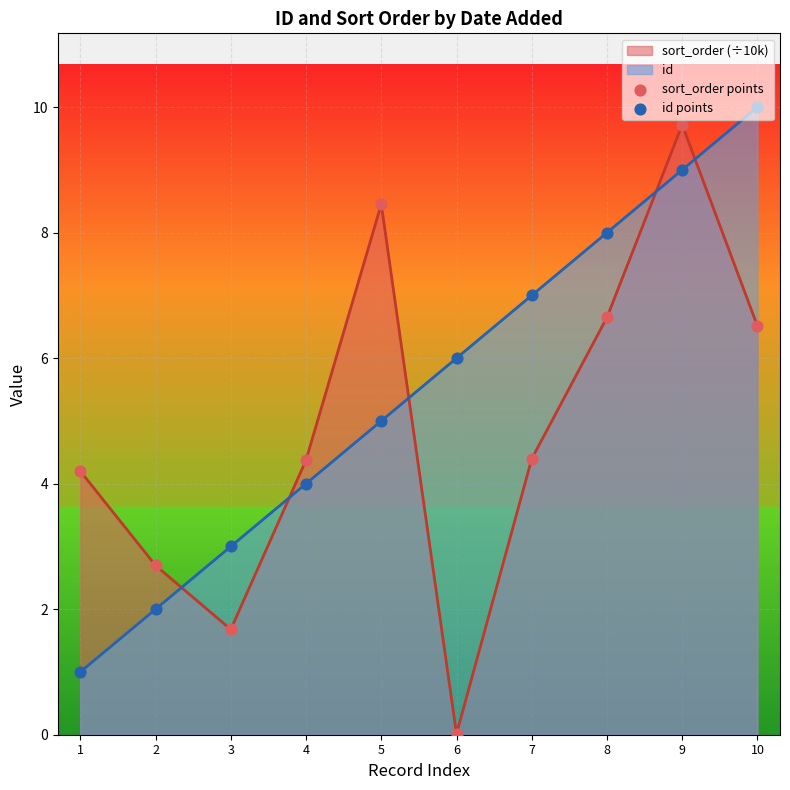

At how many categories does at least one series exceed 2?

10